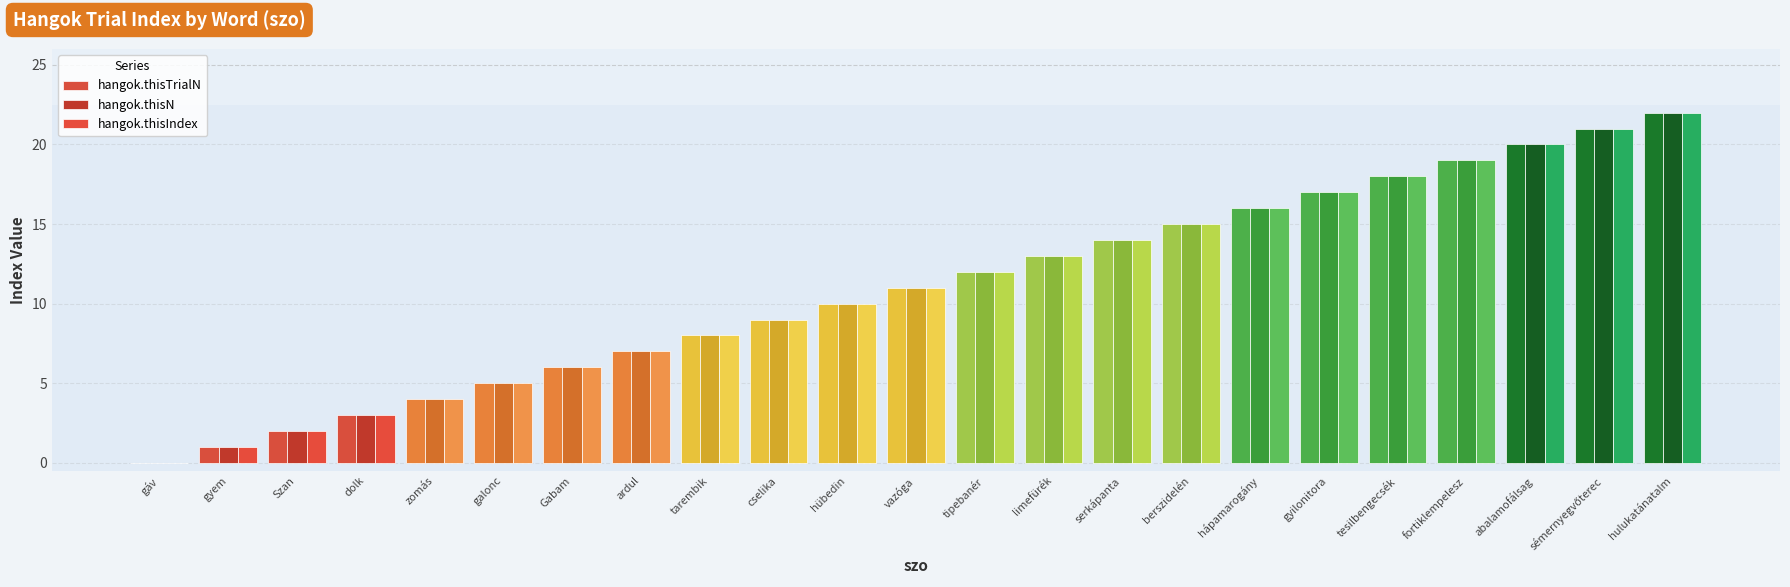

What is the sum of all hangok.thisTrialN values?

253